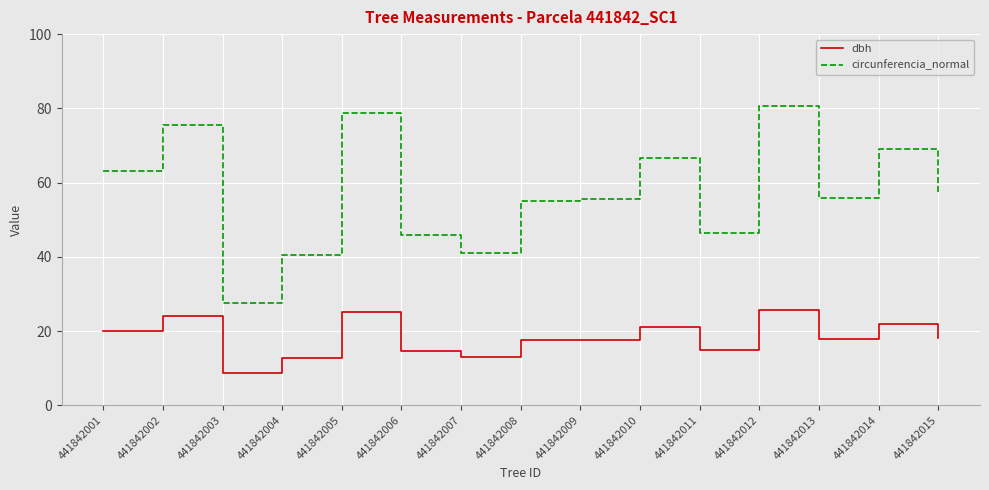

Count the number of data series in this chart.

2